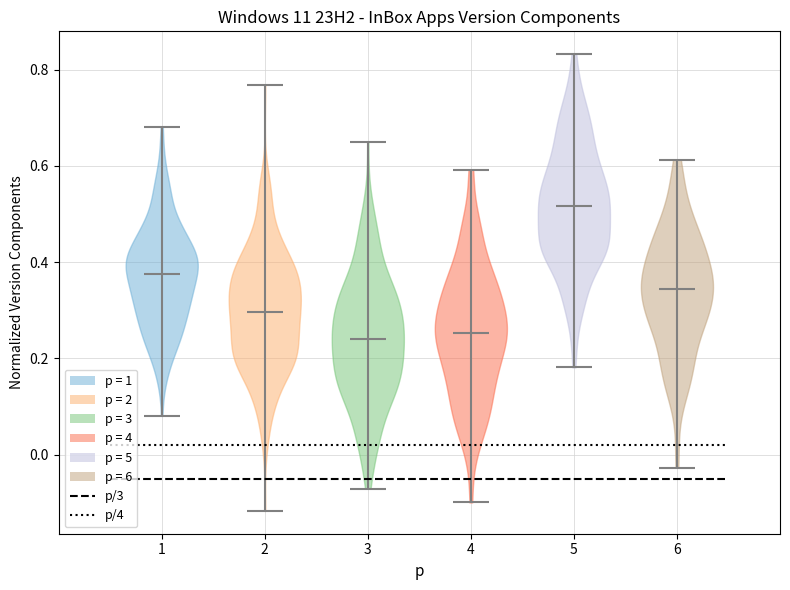

What is the lowest point the violin at x = 4 reaches on the y-axis? The values are not printed on the chart, so give them approximately, as read against the axis.

-0.10